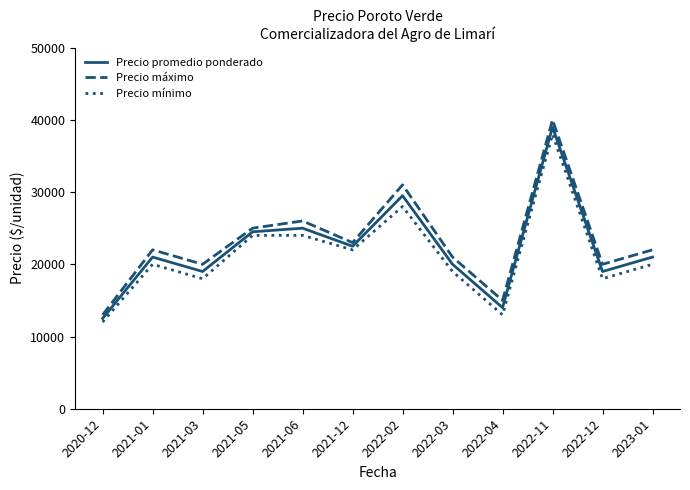

What value does the Precio promedio ponderado series have at 2022-02?

29500